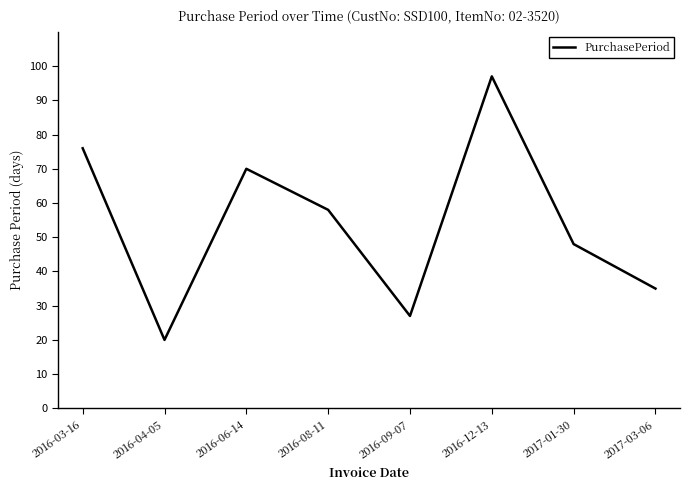

Reading left to right, what are all the values shown in this chart?

2016-03-16=76	2016-04-05=20	2016-06-14=70	2016-08-11=58	2016-09-07=27	2016-12-13=97	2017-01-30=48	2017-03-06=35